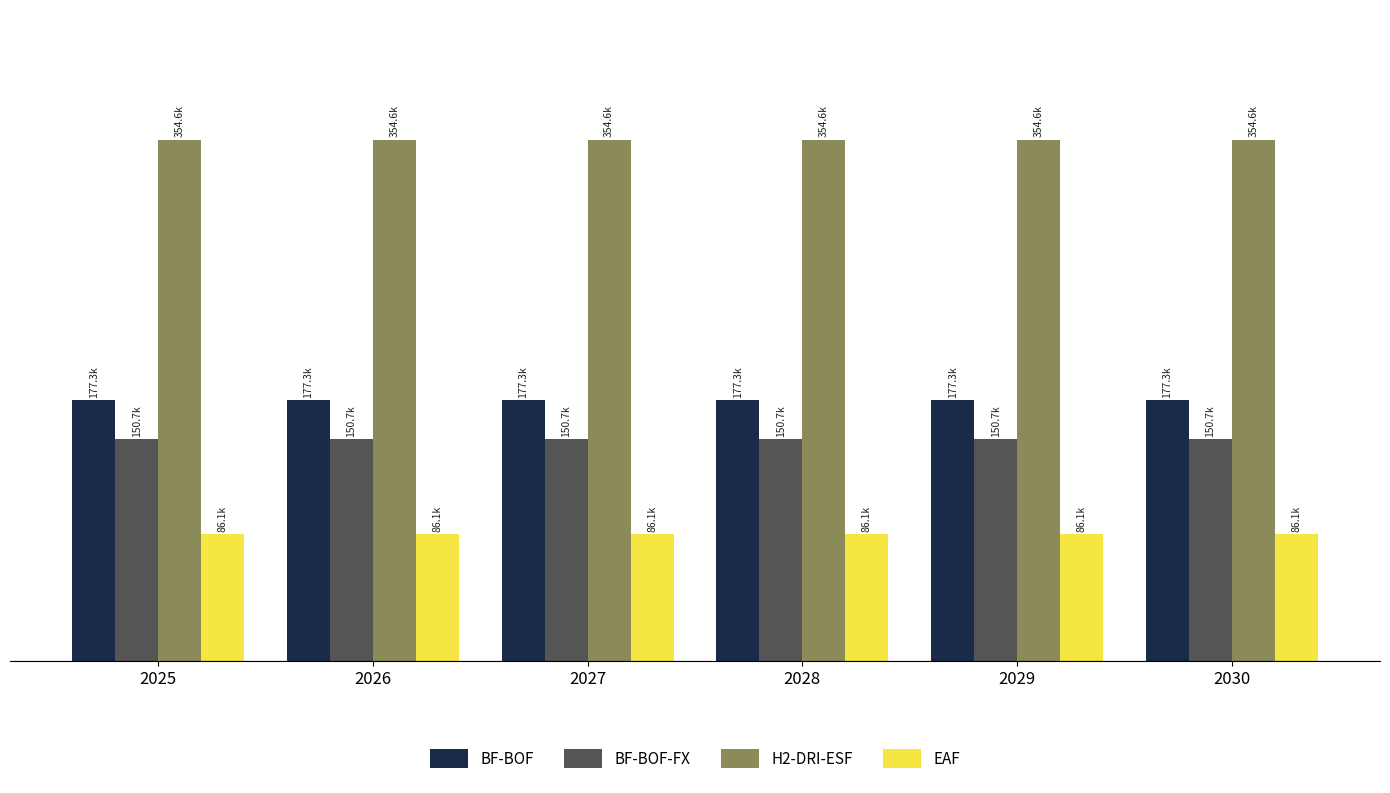

Rank the series at 2027 from lowest to highest value.

EAF, BF-BOF-FX, BF-BOF, H2-DRI-ESF